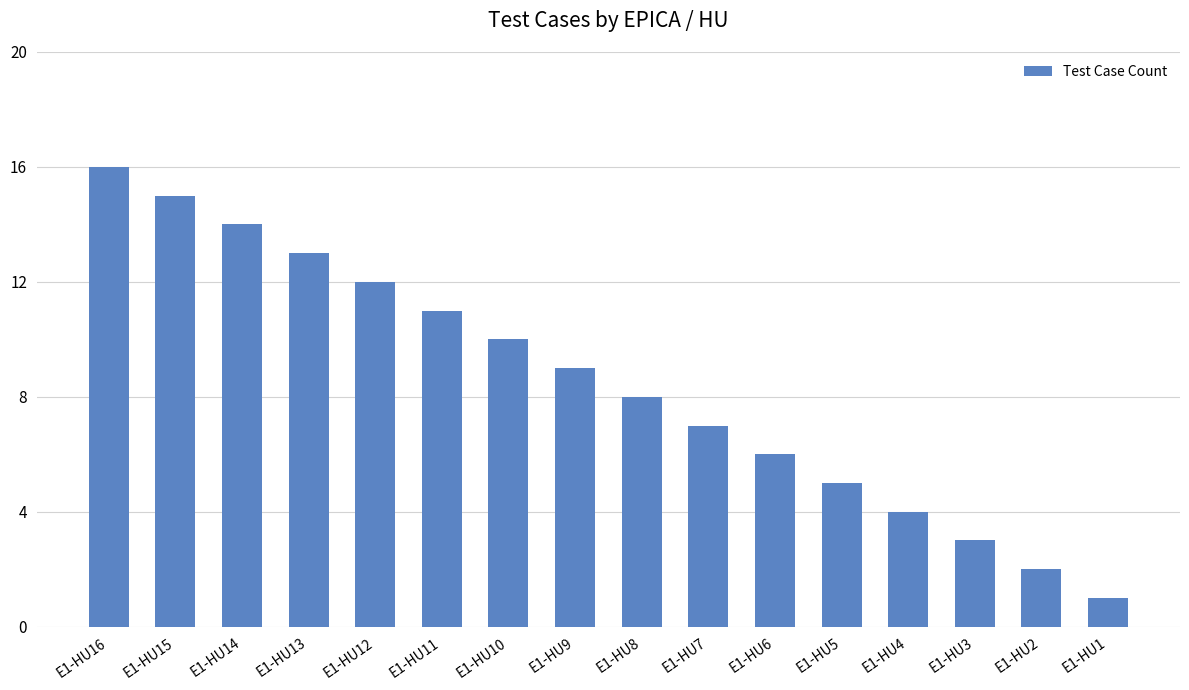

Reading left to right, transcribe all the data shown in this chart.

16	15	14	13	12	11	10	9	8	7	6	5	4	3	2	1